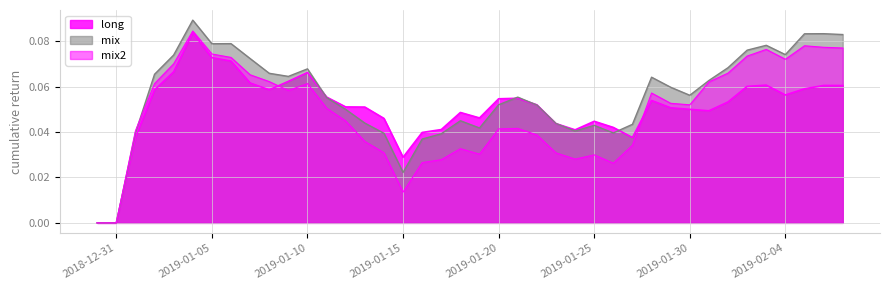

Does the chart have visible grid lines?

Yes